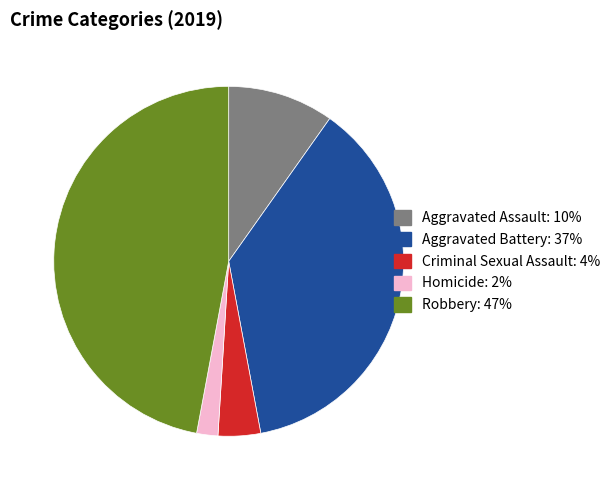

Is the sum of Criminal Sexual Assault and Aggravated Battery greater than half?

No